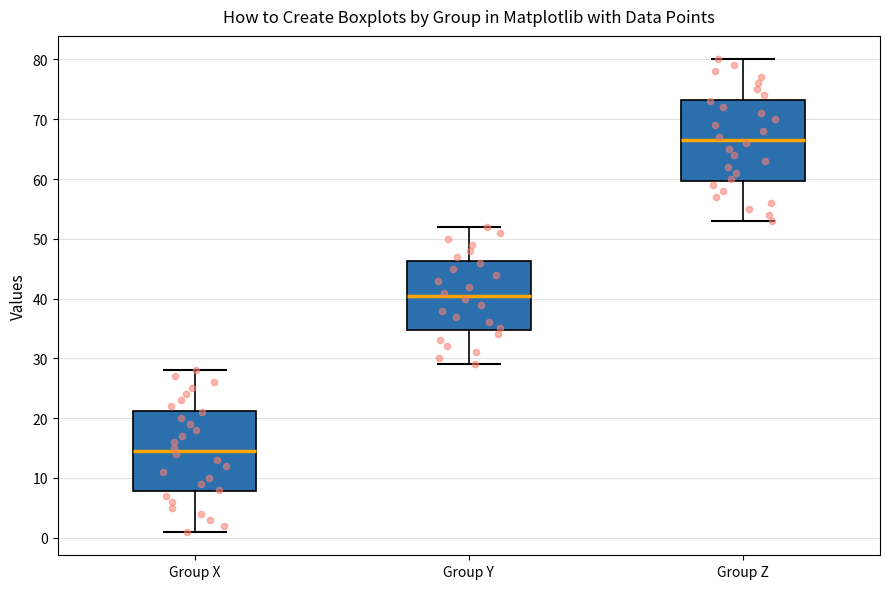

Which box has the lowest median line?

Group X